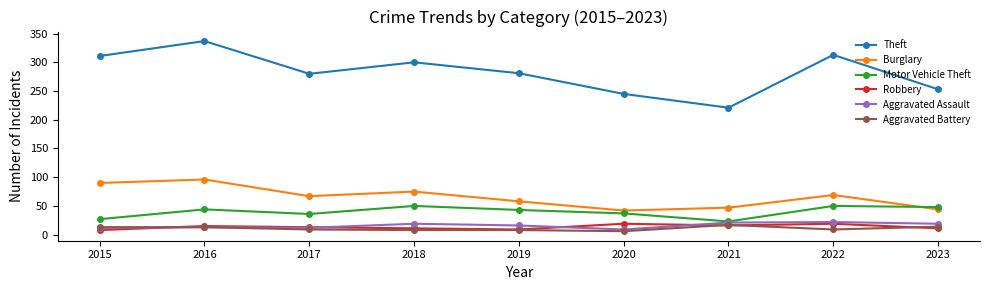

Is this an area chart (filled region under the line)?

No